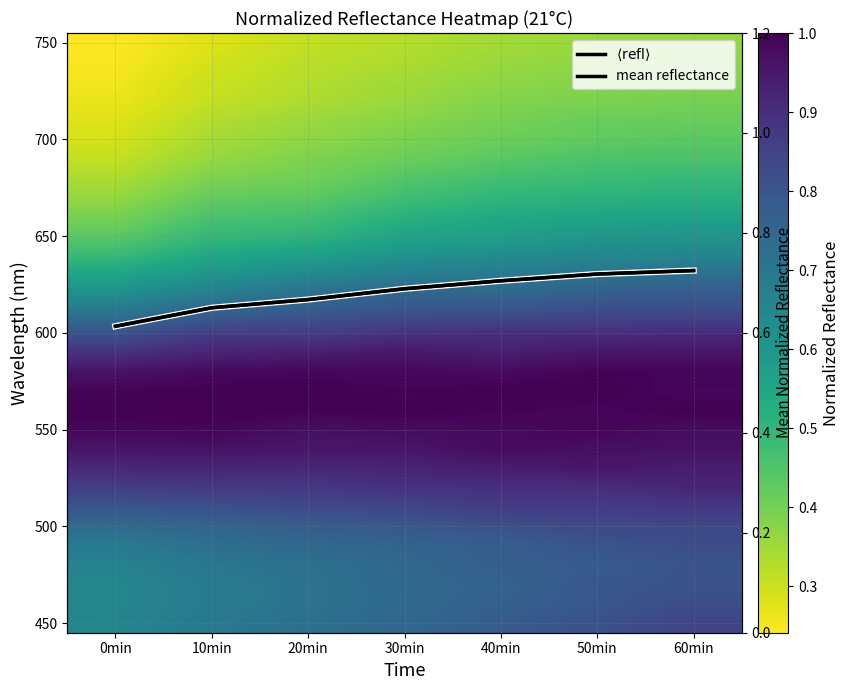

At how many categories does at least one series exceed 0?

7